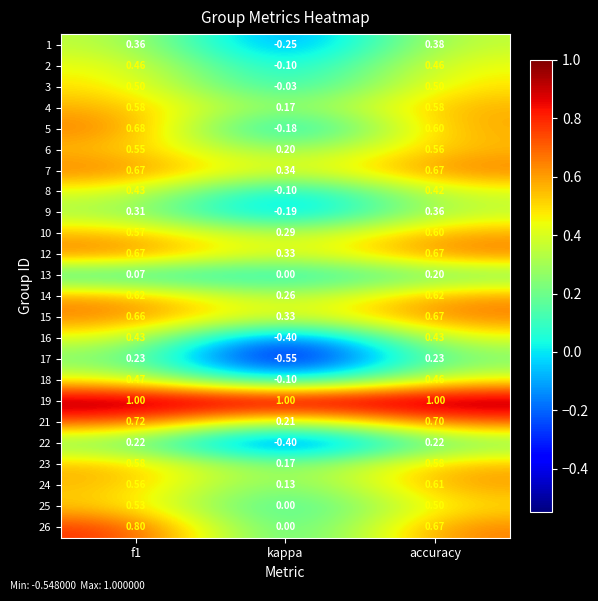

At which label does 13 reach its minimum?

kappa